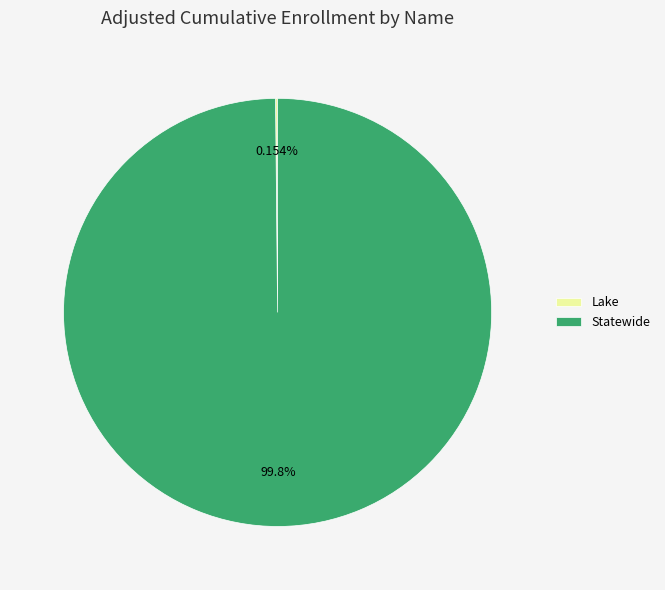

Which slice represents more than half of the pie?

Statewide